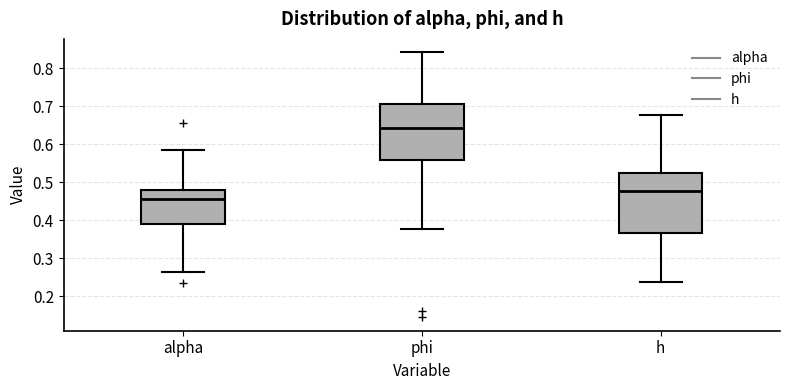

Which box's median line is the lowest?

alpha